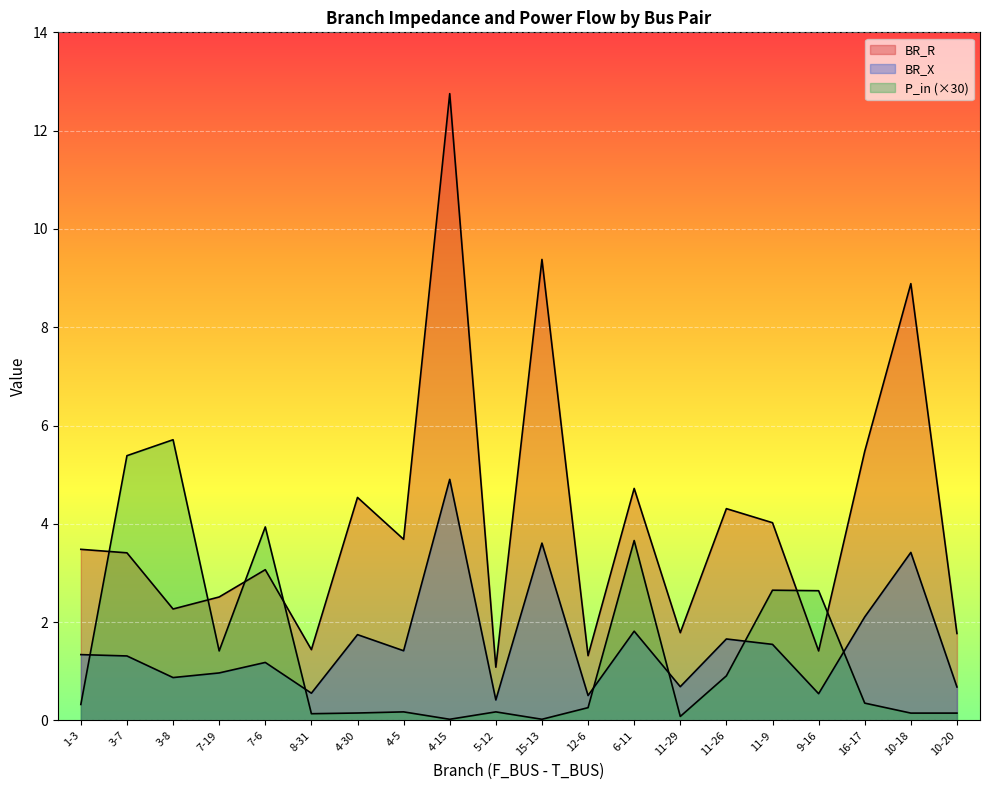

At 12-6, list the series in order from smallest to largest.

P_in, BR_X, BR_R